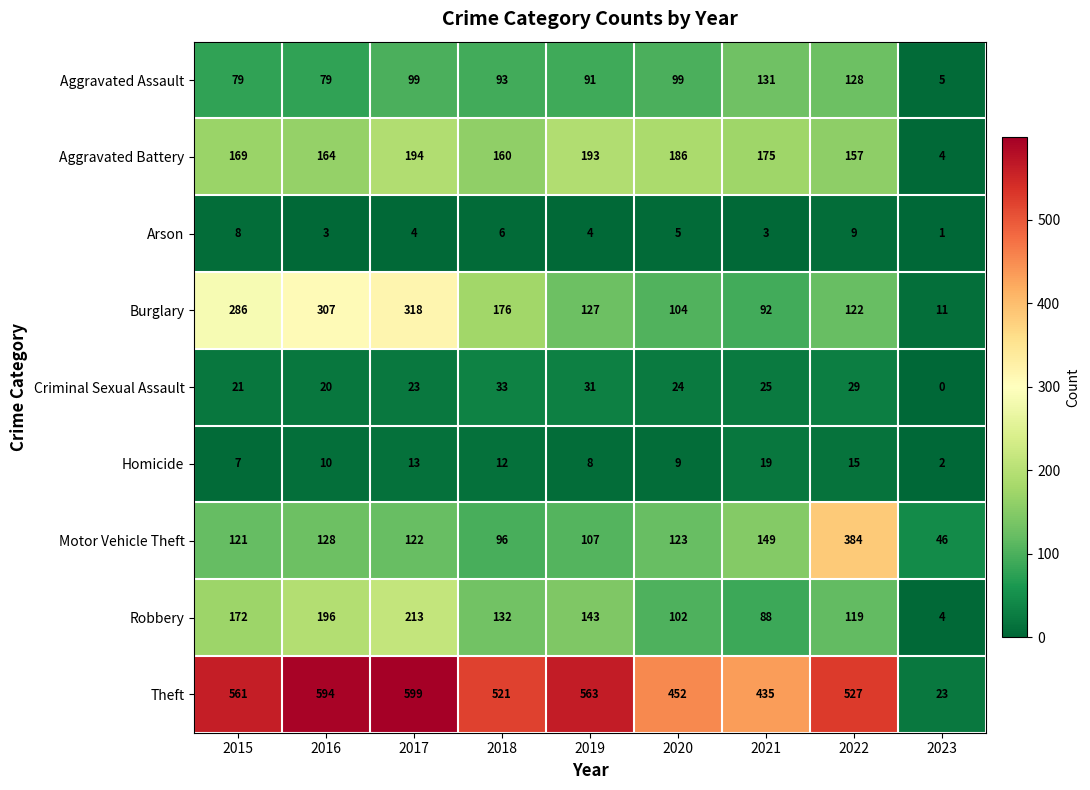

Which series has the largest total across all categories?

Theft